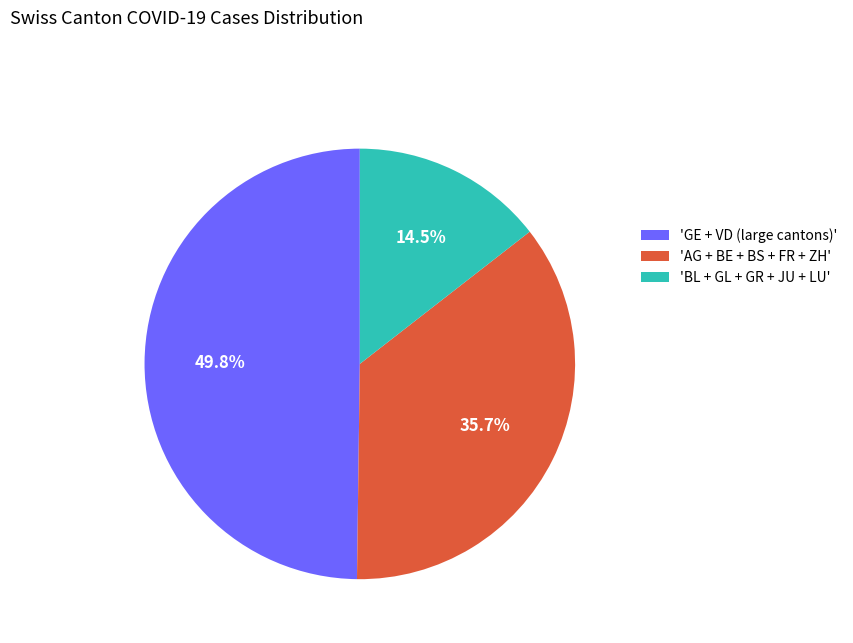

Which slice is the largest?

'GE + VD (large cantons)'